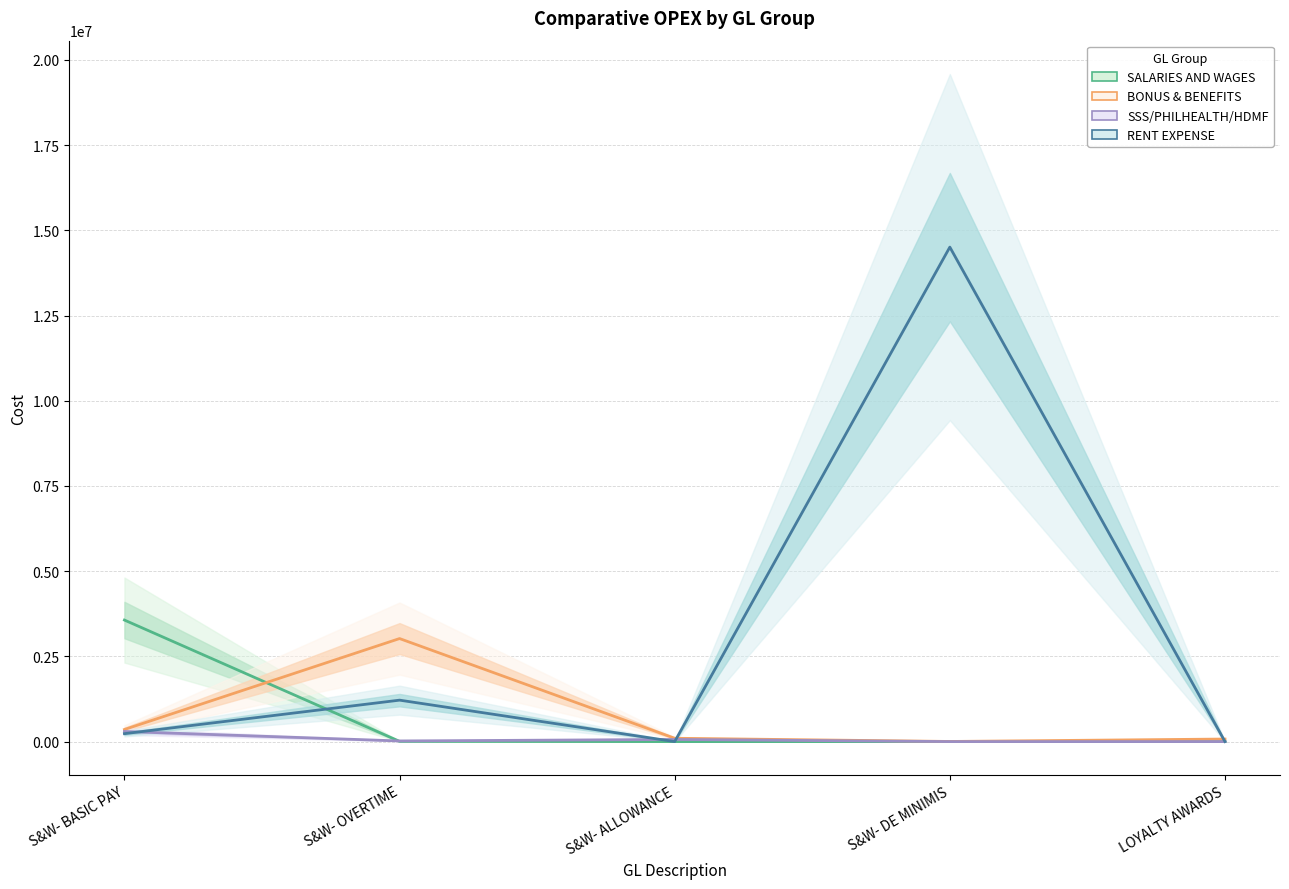

What position from the left is S&W- DE MINIMIS?

4